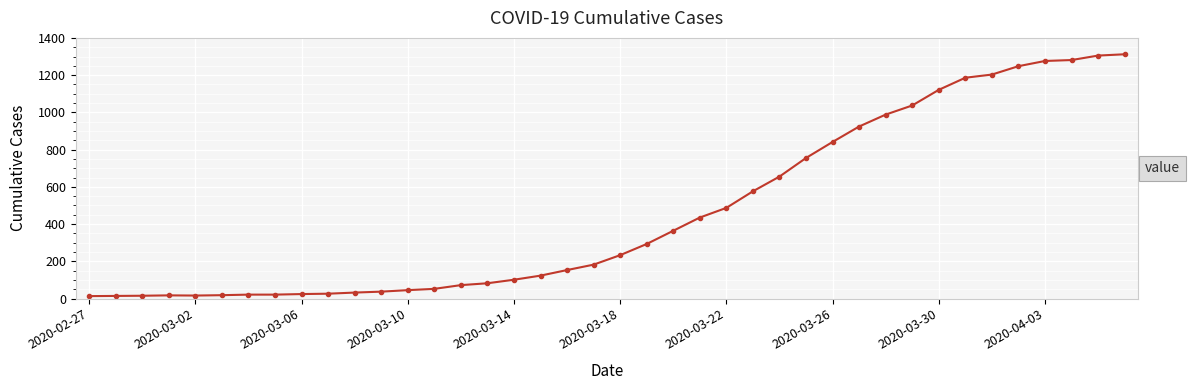

What is the difference between the second highest and minimum values?

1292